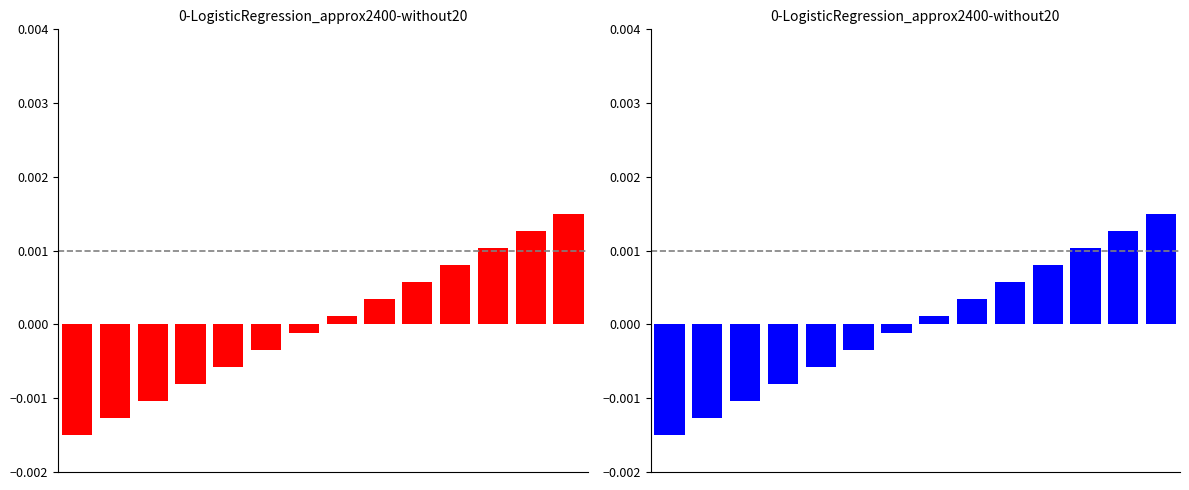

The chart shows a value of -0.0 at 6. True or false?

True